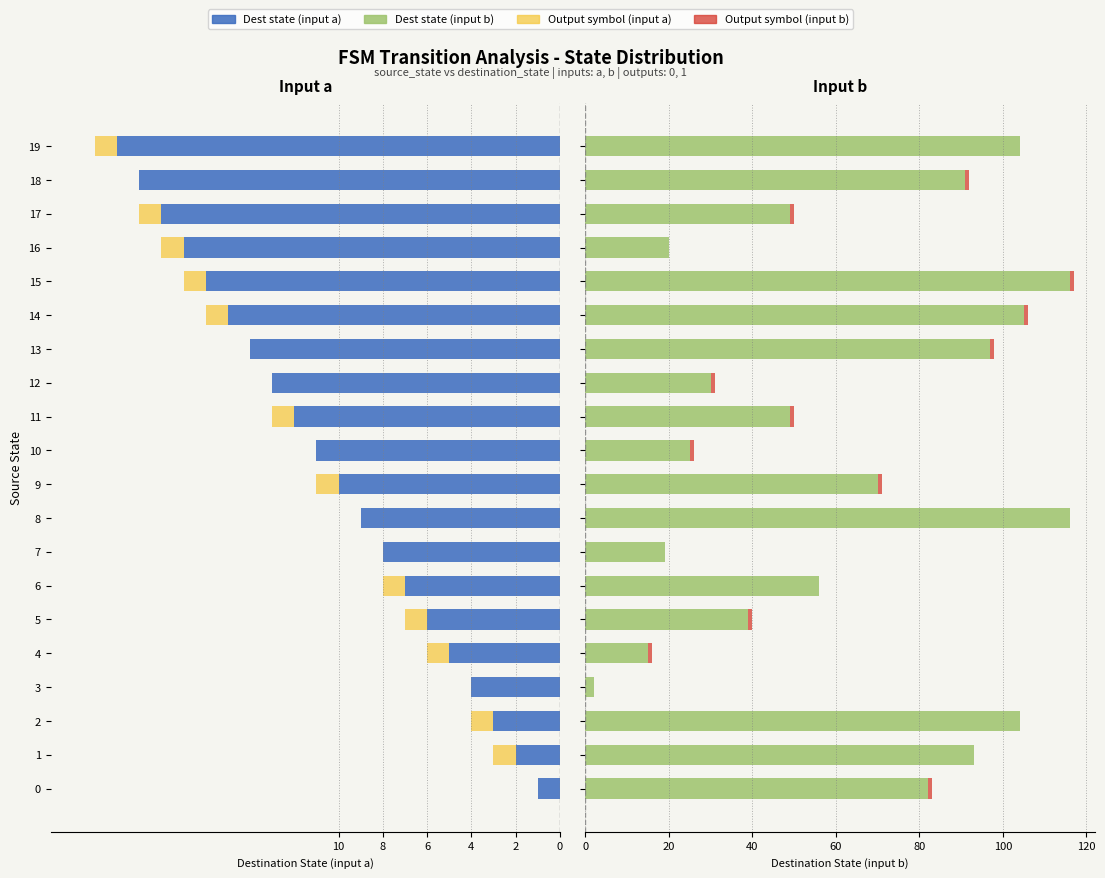

The input b (dest state) series shows 17 at 5. True or false?

False